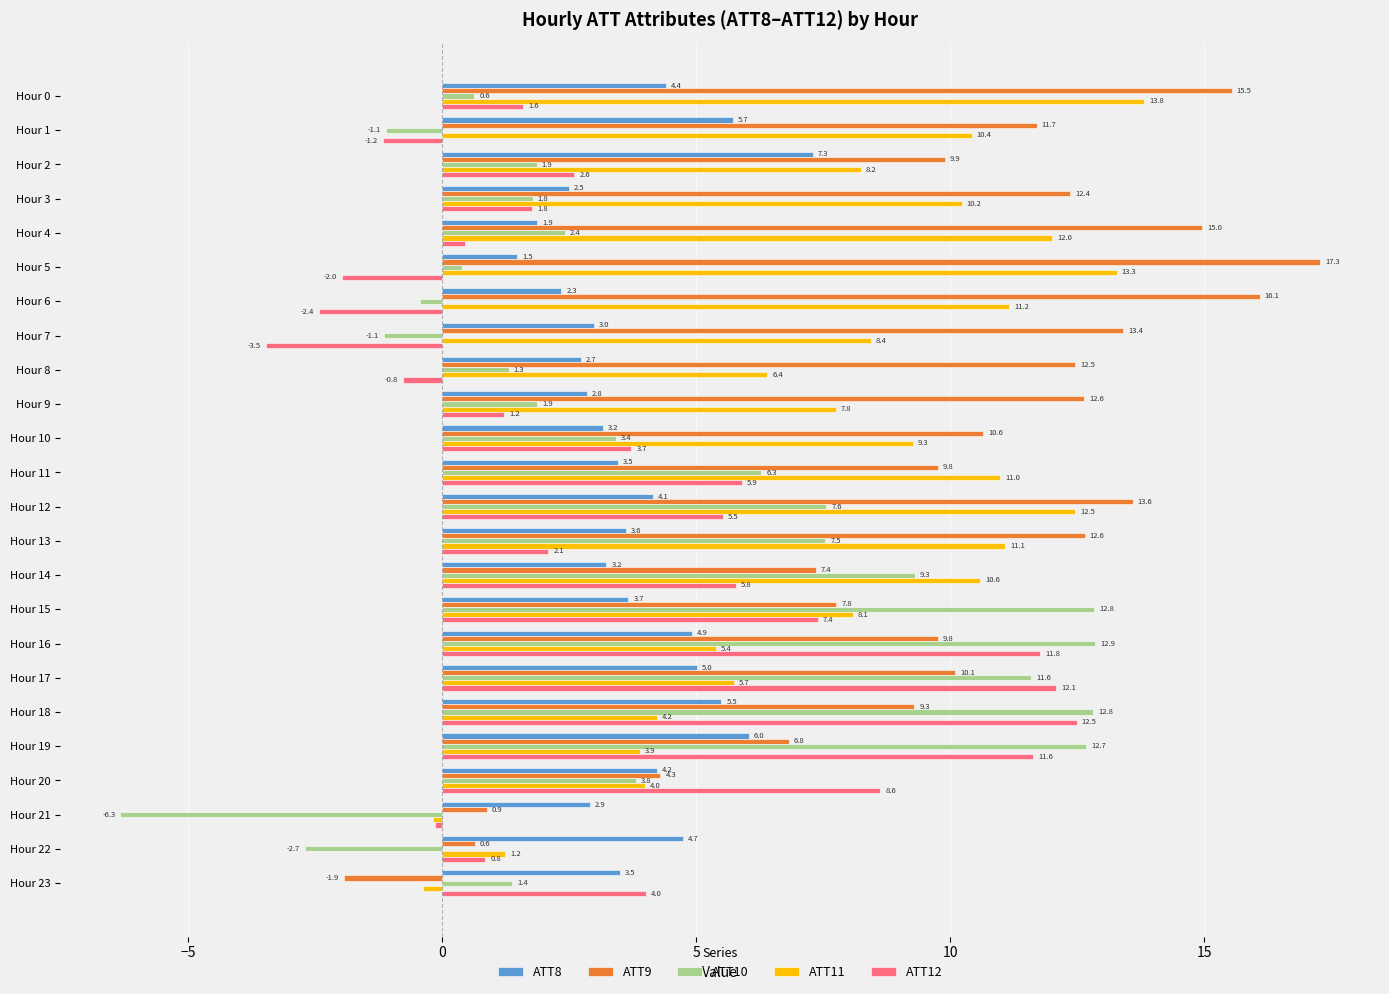

How many values in the ATT11 series are below 8?

10